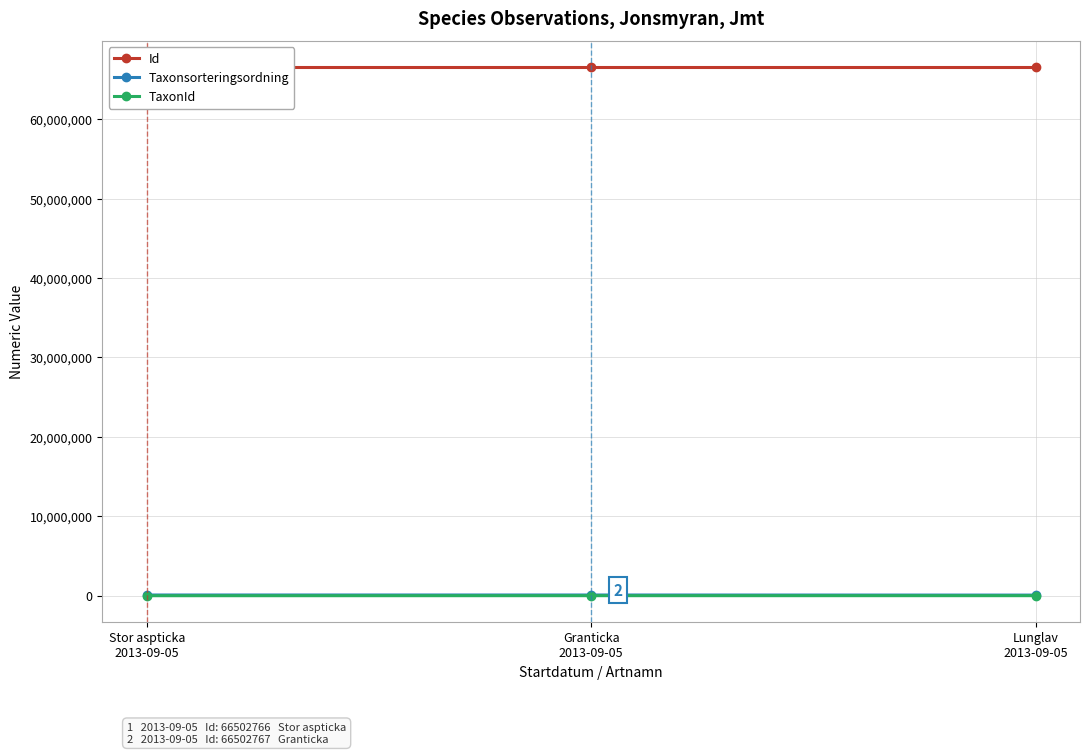

What is the total value across all series at Lunglav
2013-09-05?

66587792